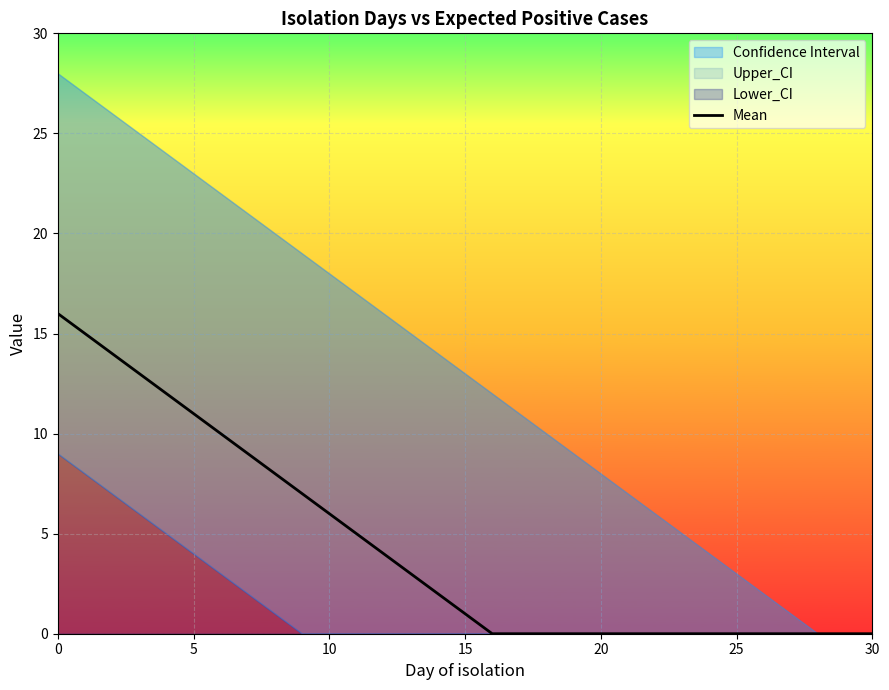

What is the sum of the values at 15 and 21?

1